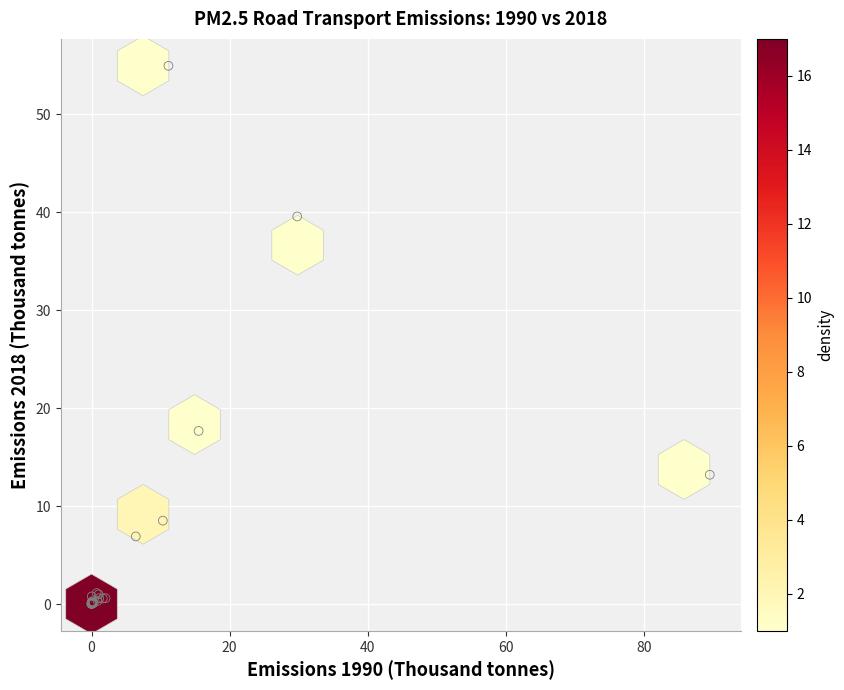

What Y value in the scatter plot is closest to 27?

17.7